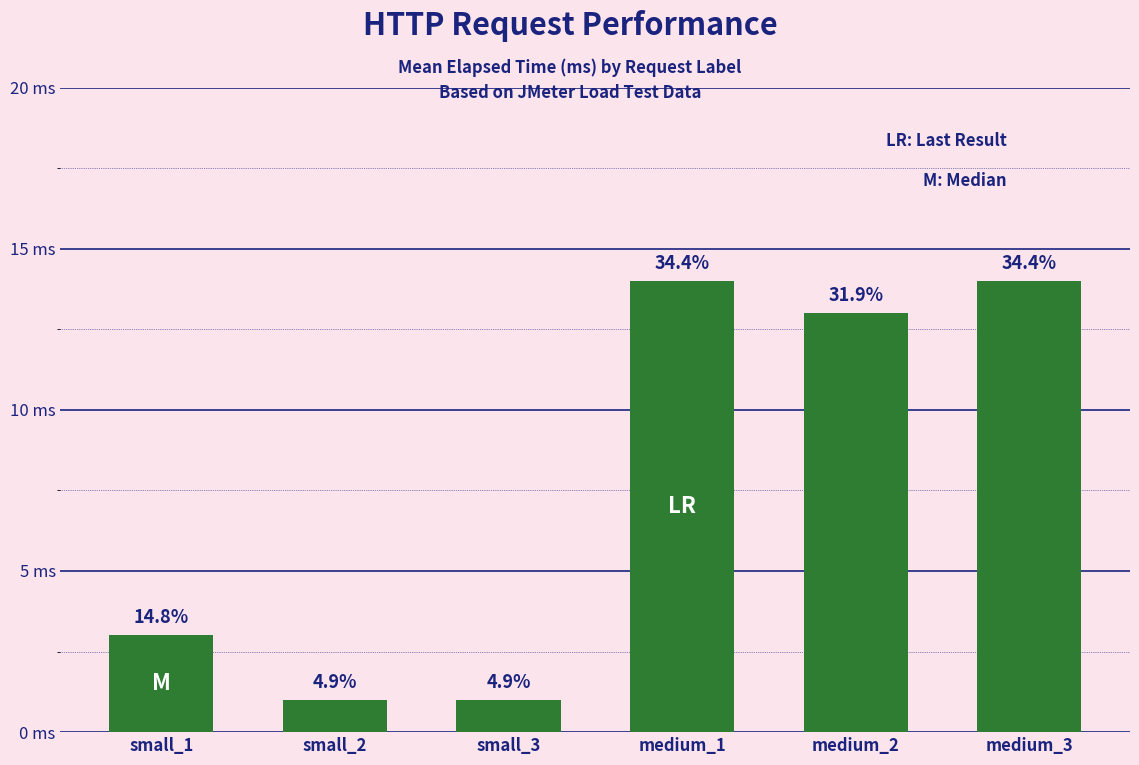

What is the sum of the values at small_2 and small_1?

4